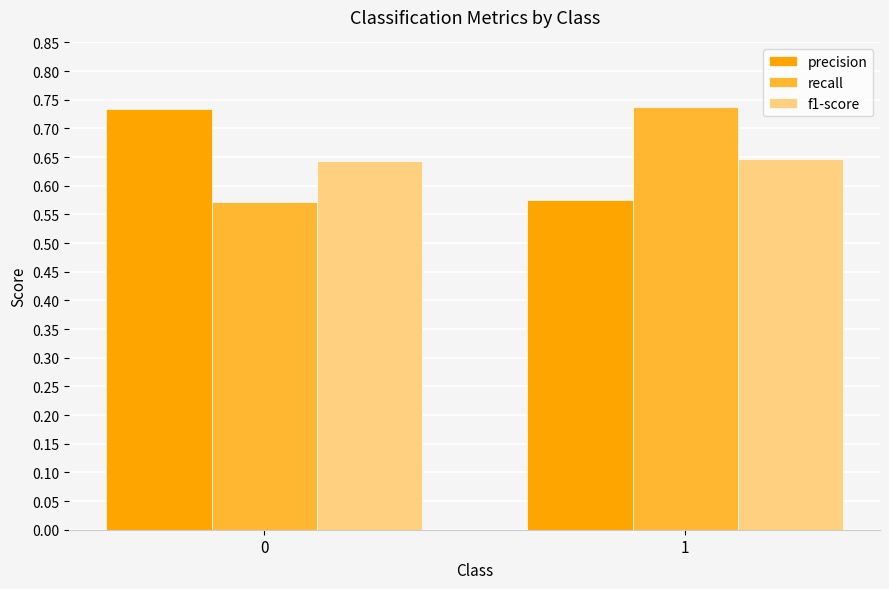

What is the difference between the maximum and minimum values in the precision series?

0.2